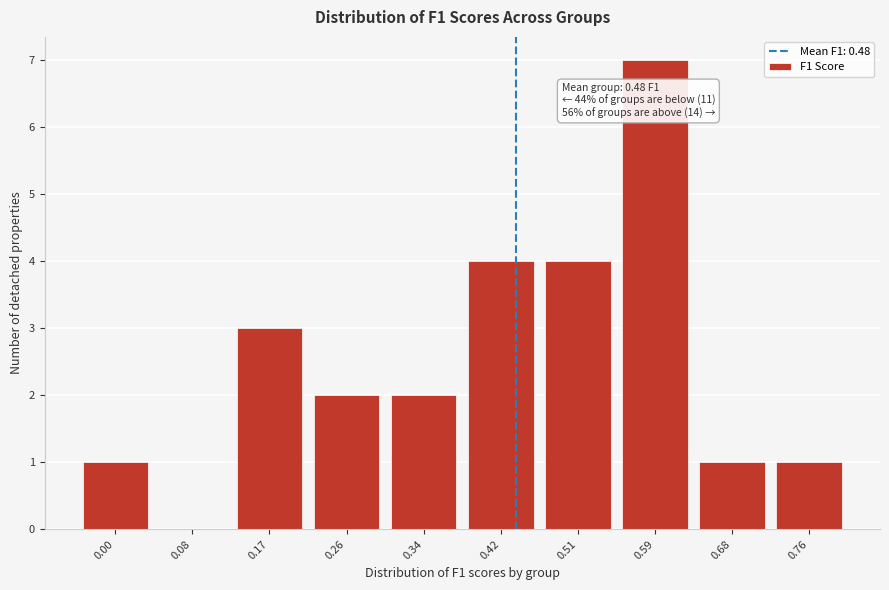

Reading left to right, list all the values displayed in this chart.

0.00=1	0.08=0	0.17=3	0.26=2	0.34=2	0.42=4	0.51=4	0.59=7	0.68=1	0.76=1